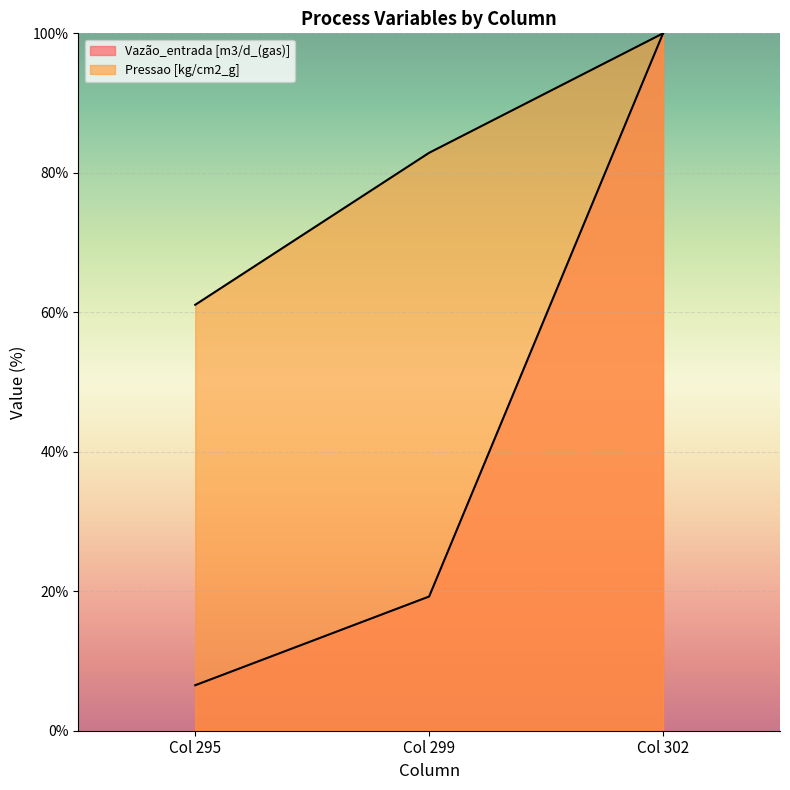

At Col 302, list the series in order from smallest to largest.

Vazão_entrada [m3/d_(gas)], Pressao [kg/cm2_g]